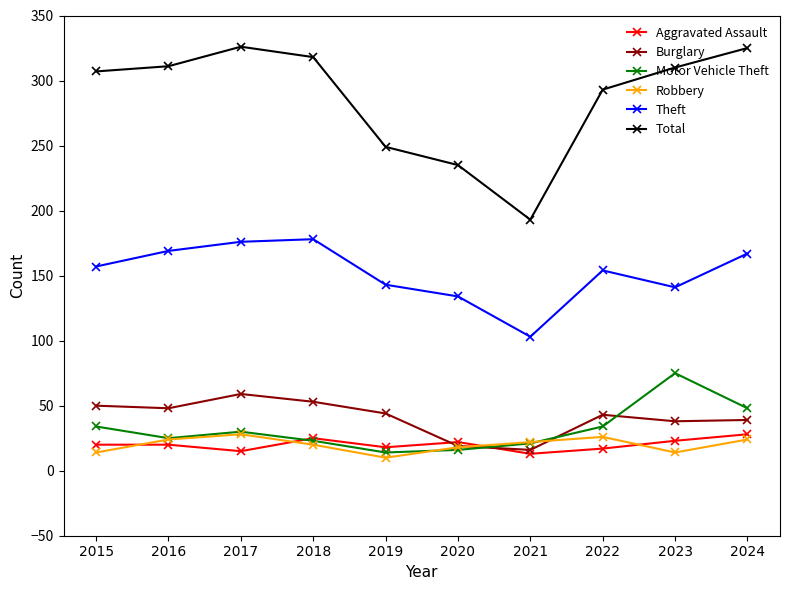

The value of Burglary at 2017 is 59. True or false?

True